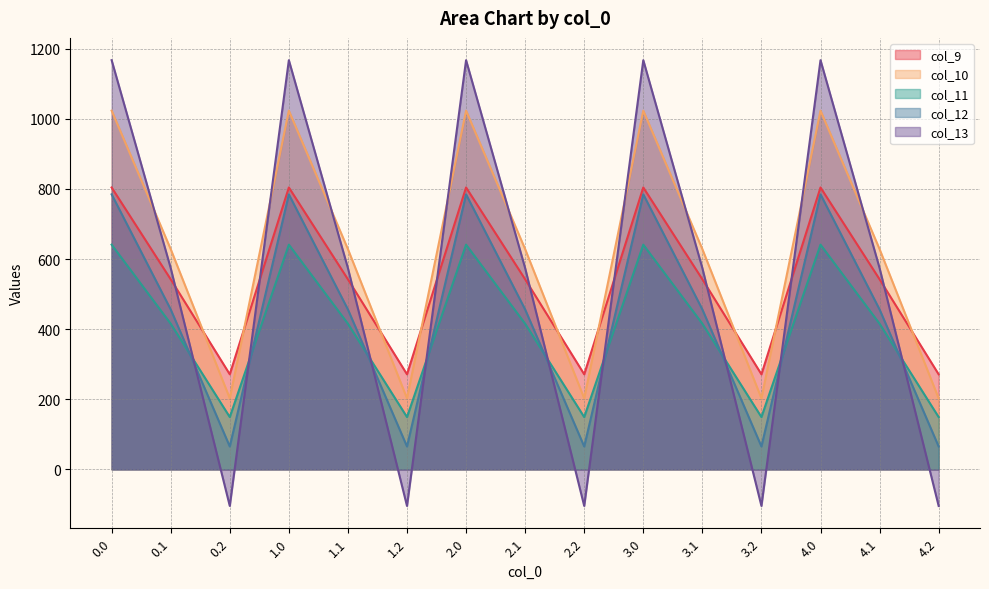

Which series changed the most between 0.2 and 3.2?

col_9